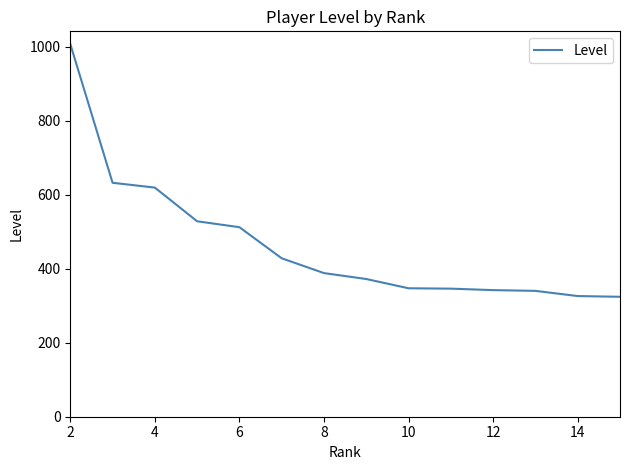

What is the smallest value displayed?

324